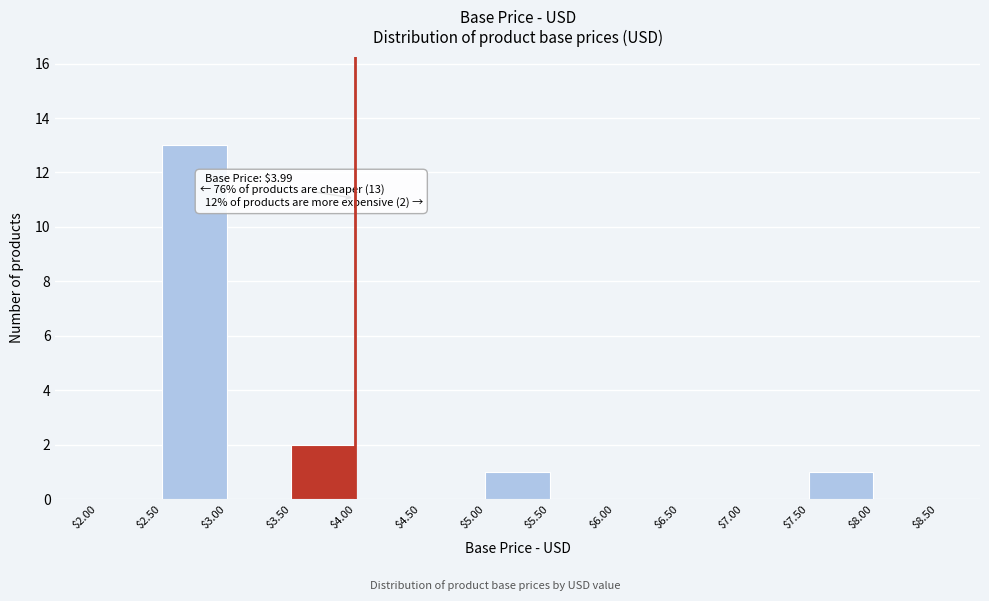

Which range on the x-axis has the tallest bar?

$2.50 to $3.00